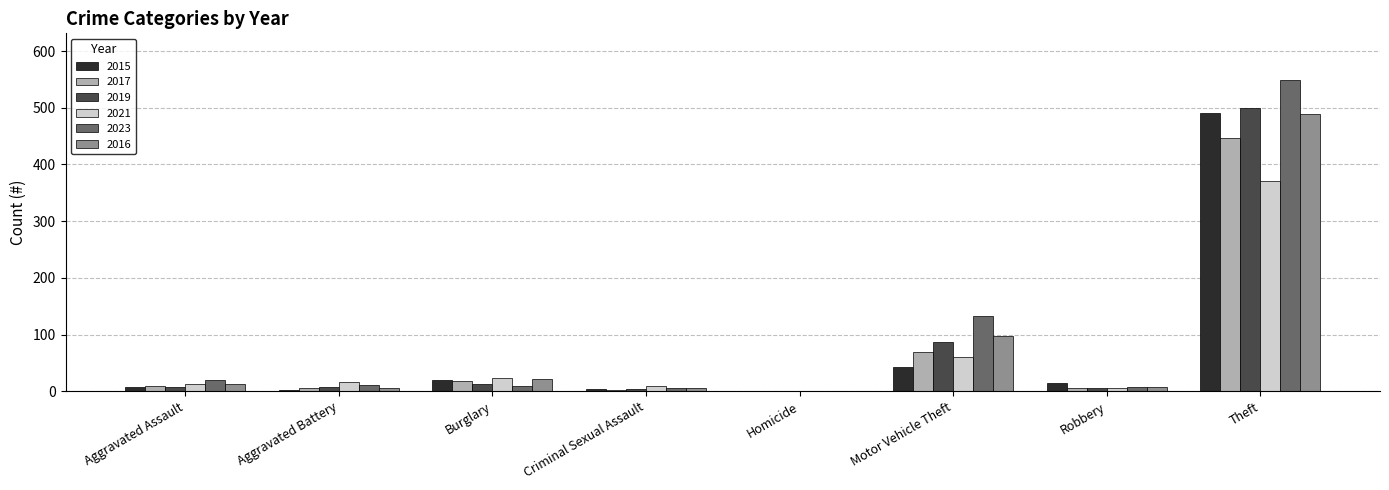

Is the value of 2019 at Criminal Sexual Assault greater than the value of 2015 at Motor Vehicle Theft?

No